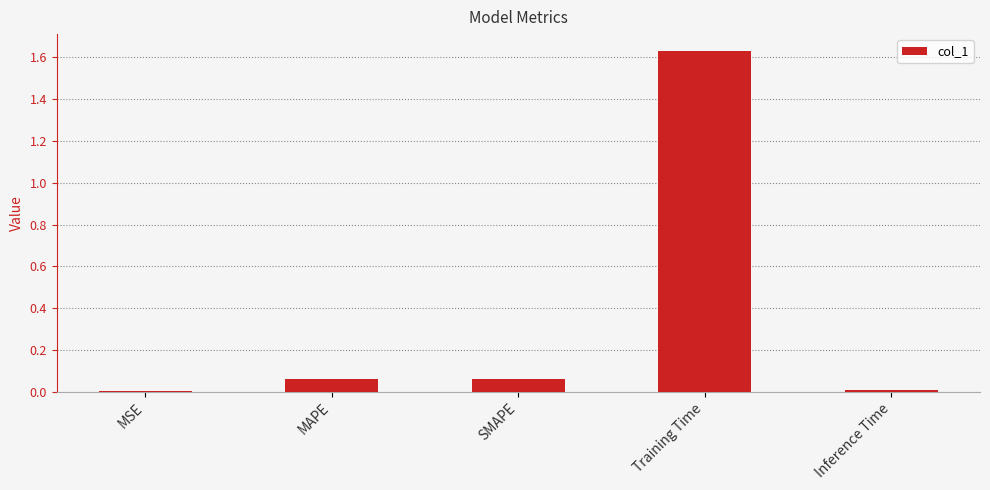

What is the change in value from MSE to SMAPE?

+0.1